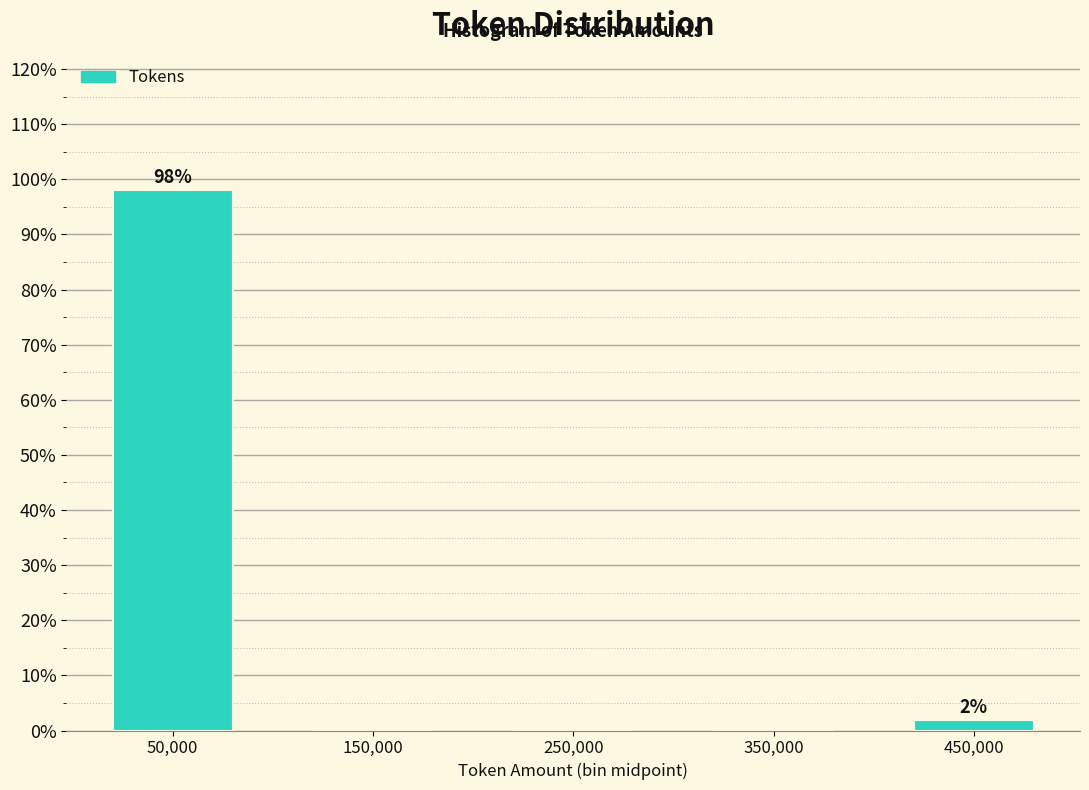

Reading right to left, extract all data points from this chart.

450,000=1.9	350,000=0.0	250,000=0.0	150,000=0.0	50,000=98.1